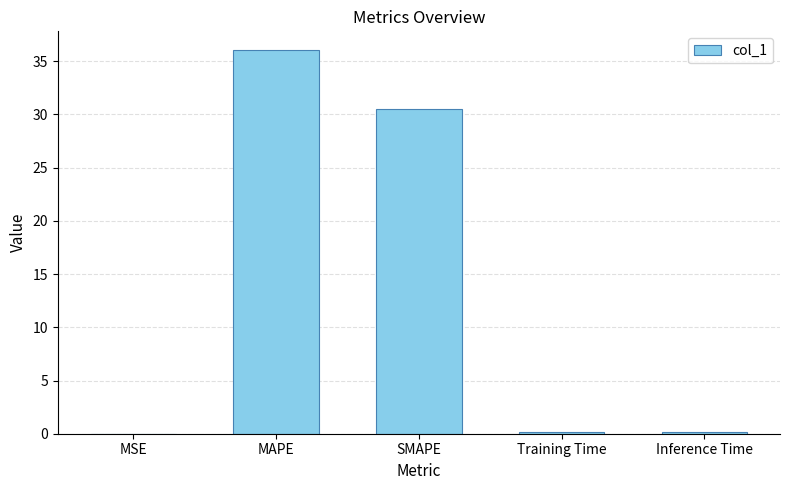

The value at MSE is 0.0. True or false?

True